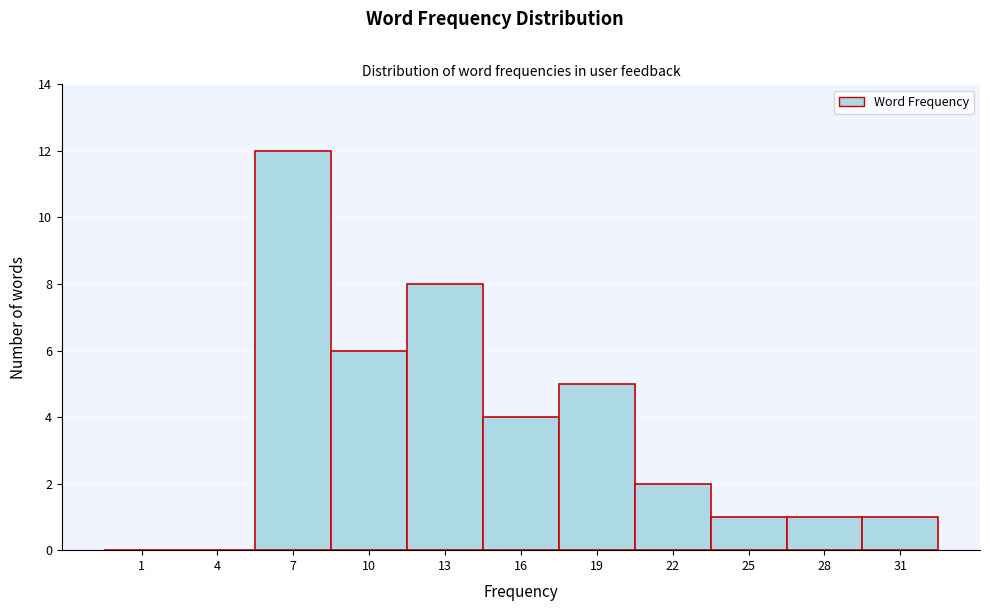

Reading right to left, list all the values displayed in this chart.

31=1	28=1	25=1	22=2	19=5	16=4	13=8	10=6	7=12	4=0	1=0